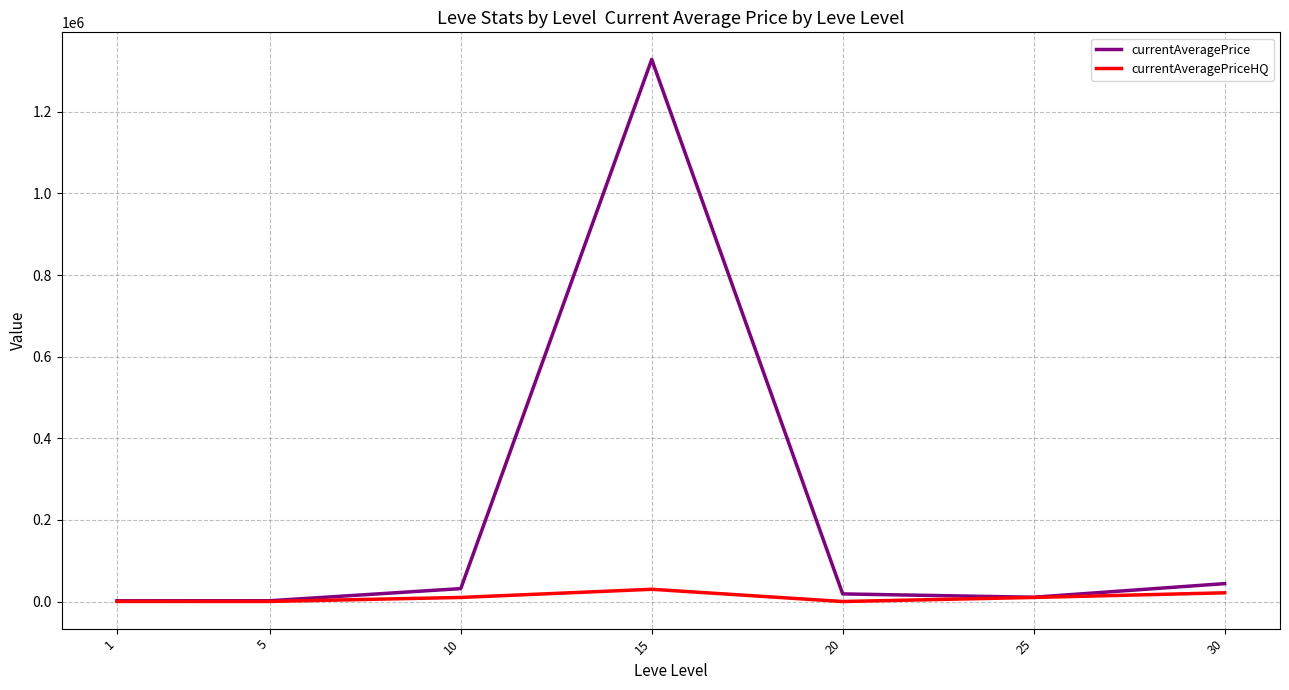

Is this an area chart (filled region under the line)?

No